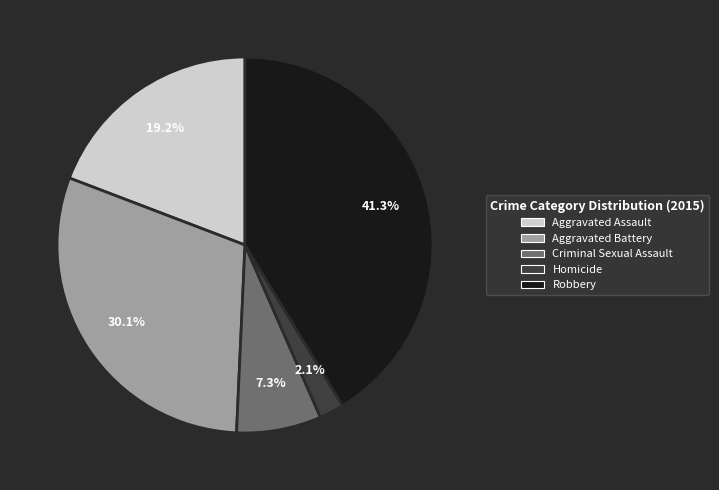

Which has a higher value, Aggravated Assault or Robbery?

Robbery